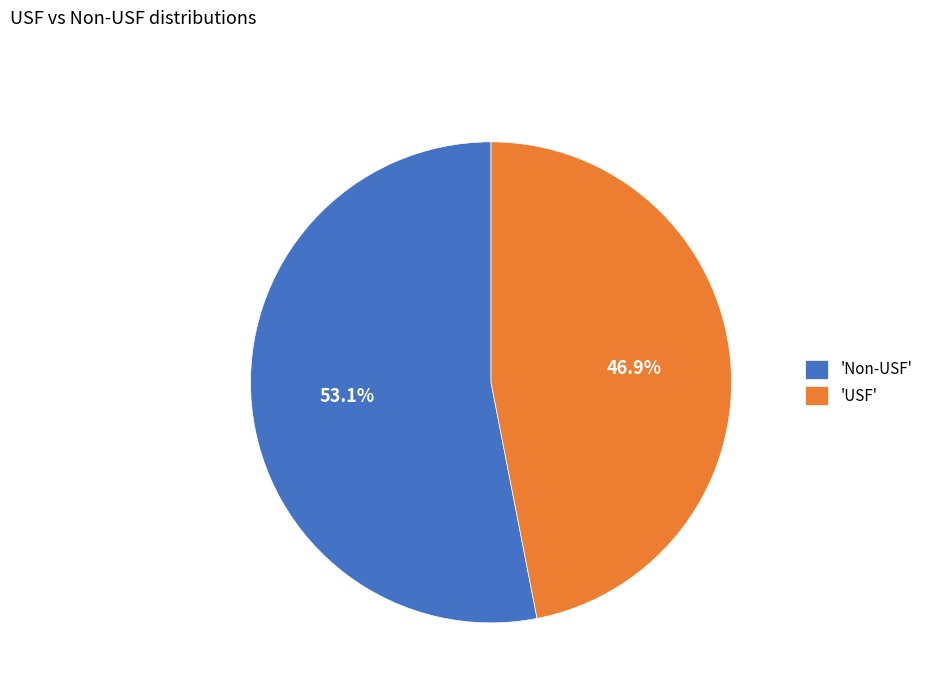

Count the number of slices in the pie.

2